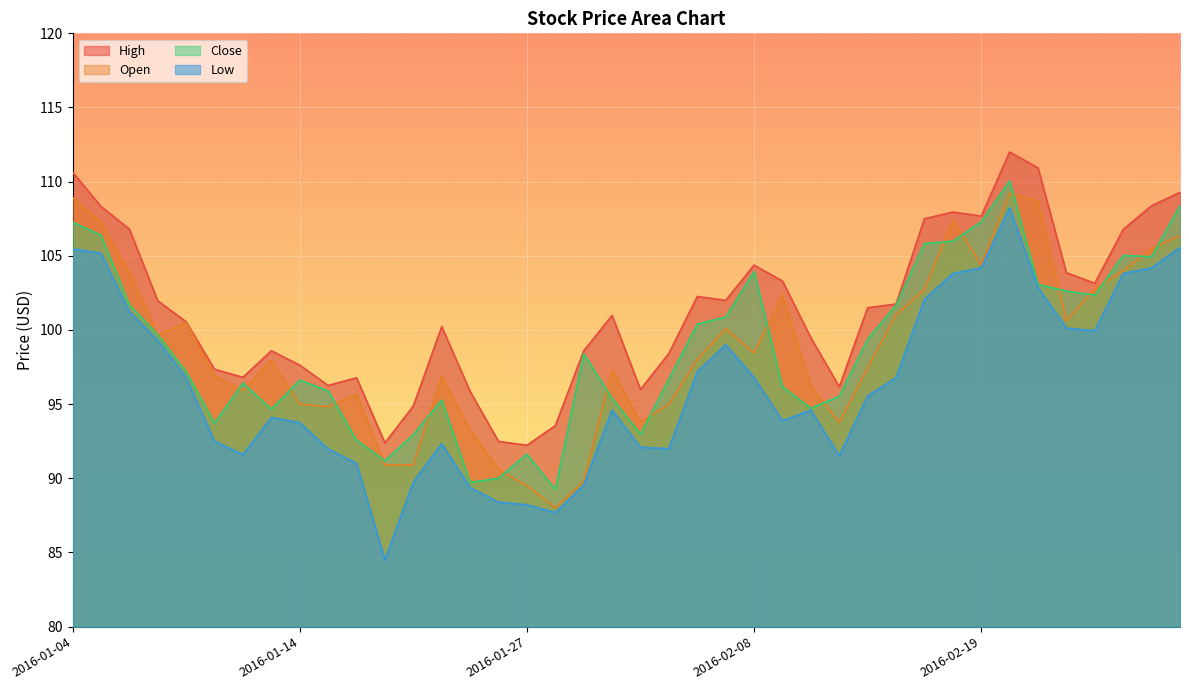

Between 2016-02-03 and 2016-01-26, which is larger?

2016-02-03